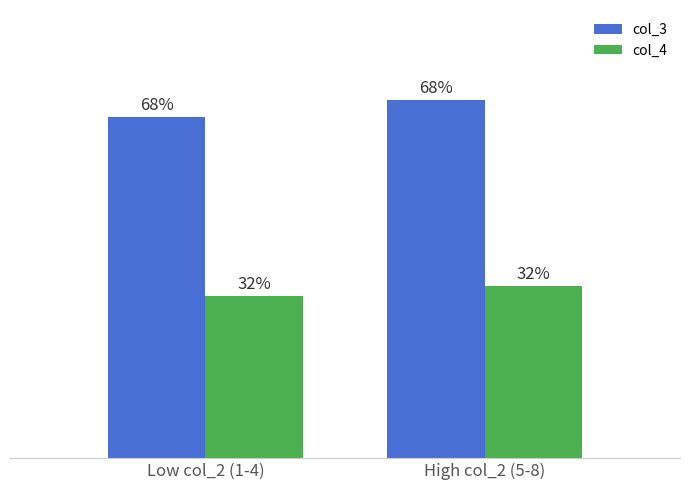

Reading left to right, what are all the values shown in this chart?

col_3: Low col_2 (1-4)=39.8	High col_2 (5-8)=41.8
col_4: Low col_2 (1-4)=18.9	High col_2 (5-8)=20.1